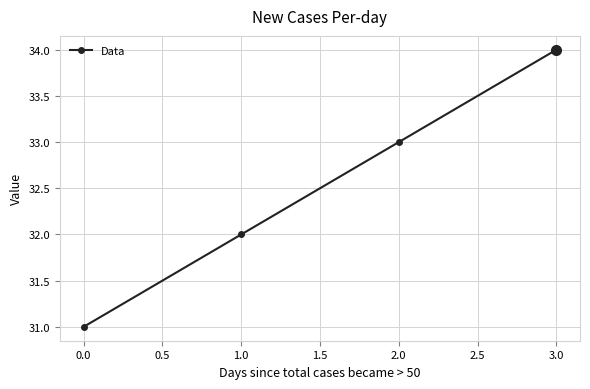

How many categories are shown in the chart?

4